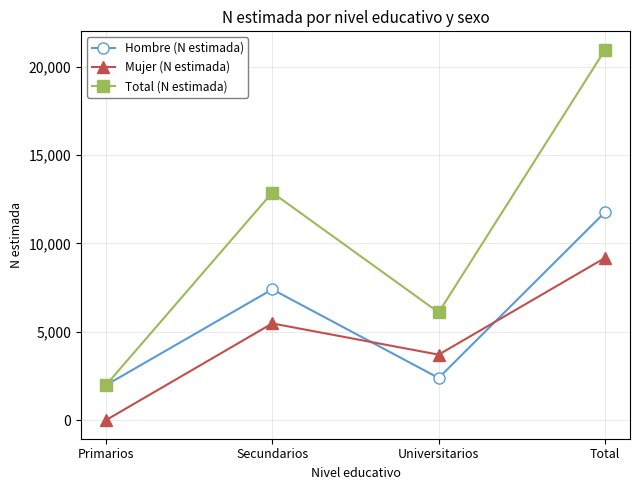

Read the Hombre (N estimada) value at Primarios, to the nearest 100.

2000